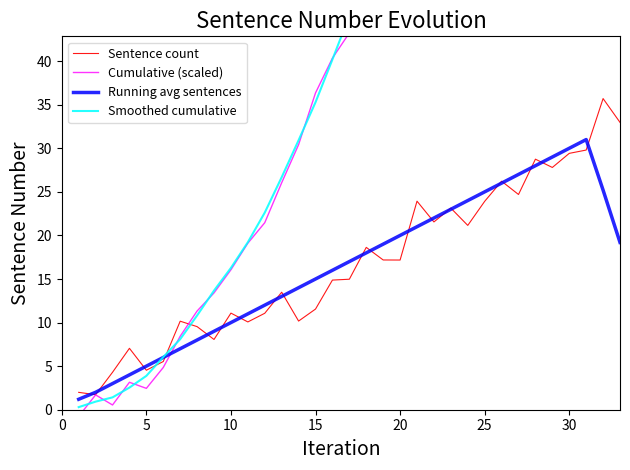

Count the number of data series in this chart.

4